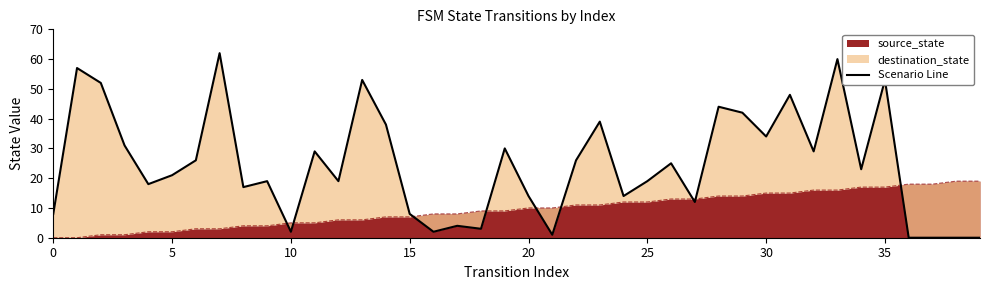

Is it true that the value at 39 is 39?

False